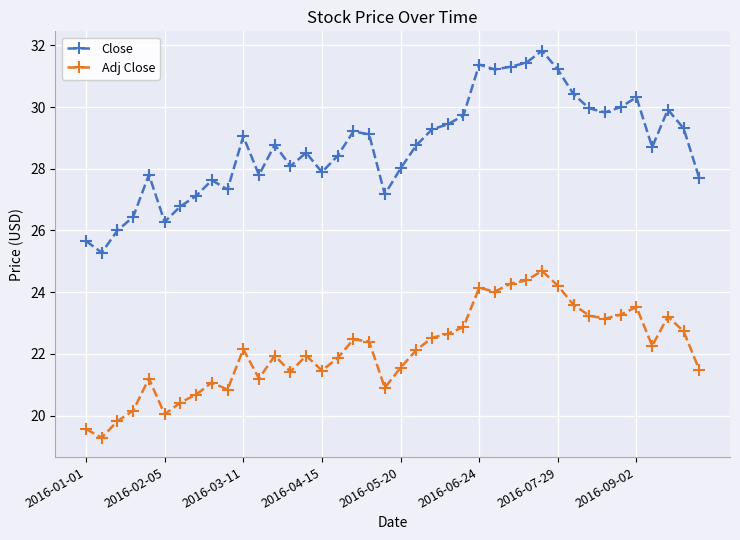

How many categories are shown in the chart?

40